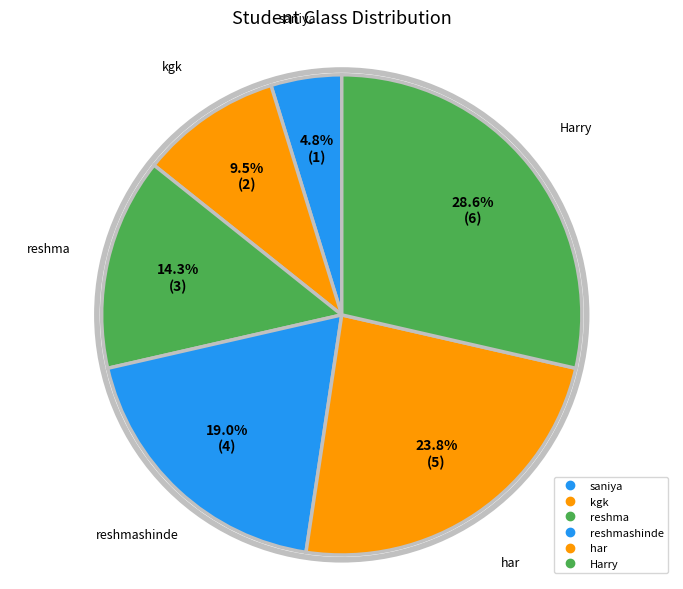

Rank the categories by value from highest to lowest.

Harry, har, reshmashinde, reshma, kgk, saniya